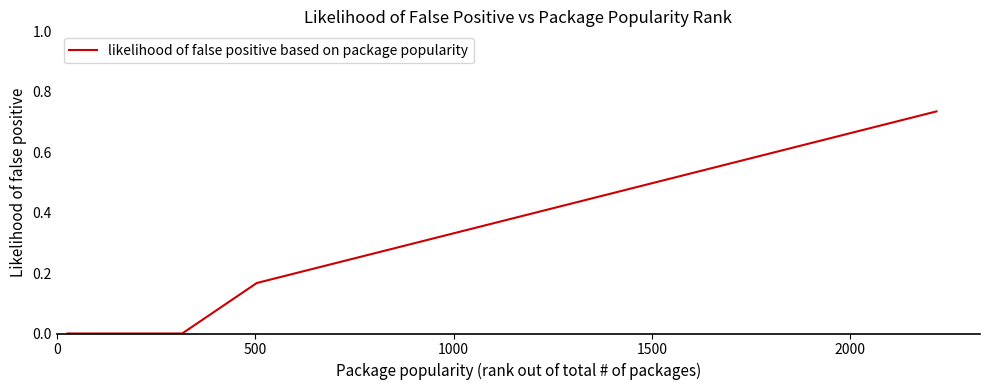

How many lines are shown in the chart?

1